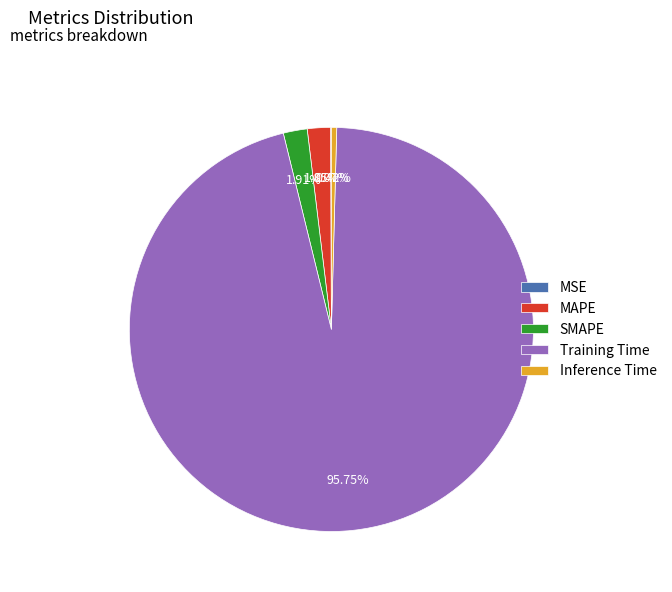

Between SMAPE and Inference Time, which is larger?

SMAPE